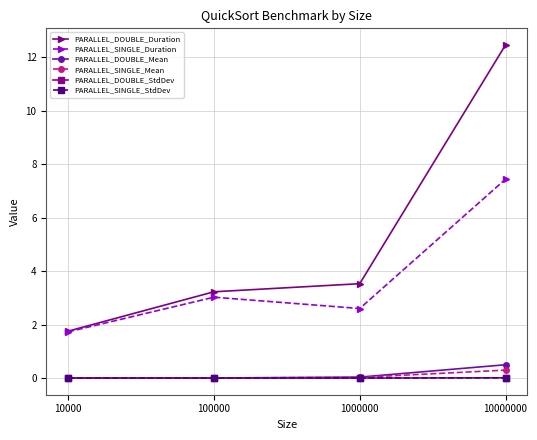

Which series has the largest range (max minus min)?

PARALLEL_DOUBLE_Duration